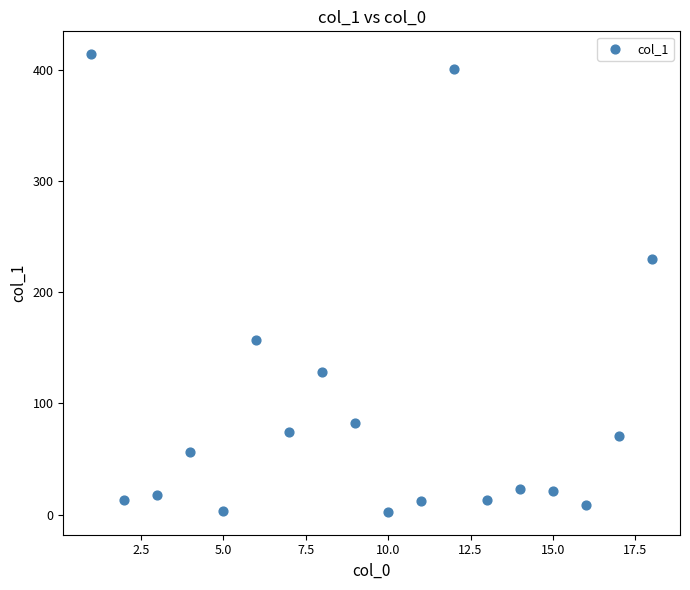

What Y value in the scatter plot is closest to 208?

229.9